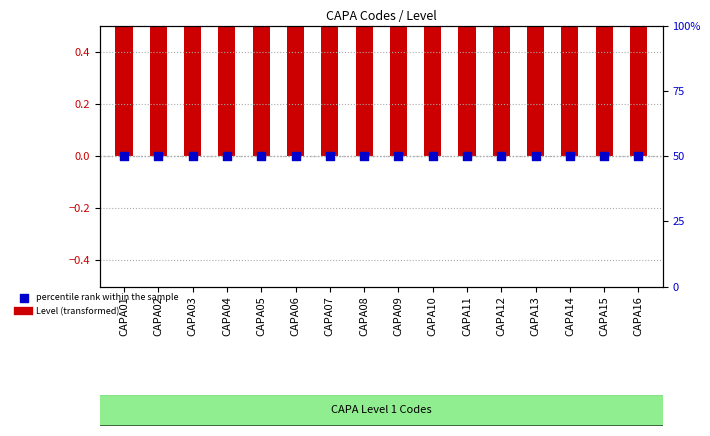

What is the total value across all series at CAPA07?

50.5